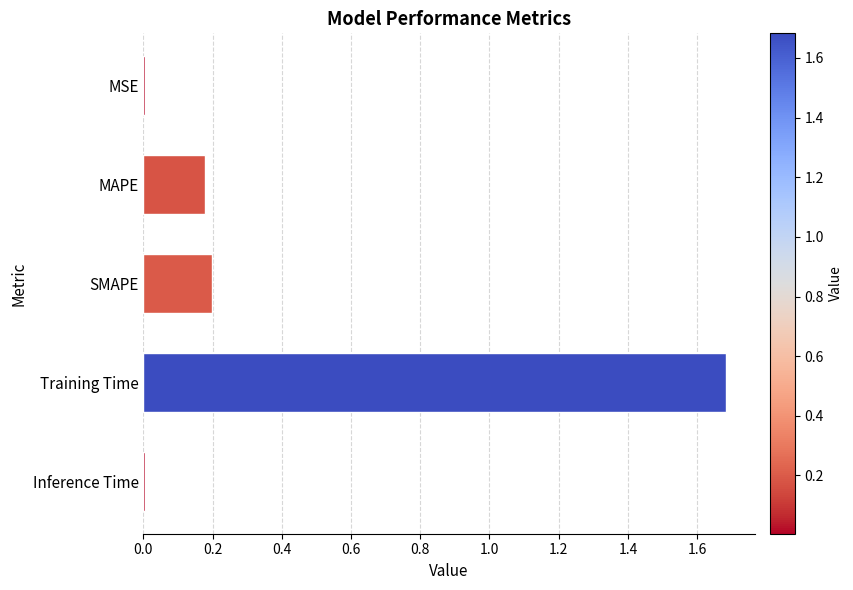

The value at MAPE is 0.1. True or false?

False